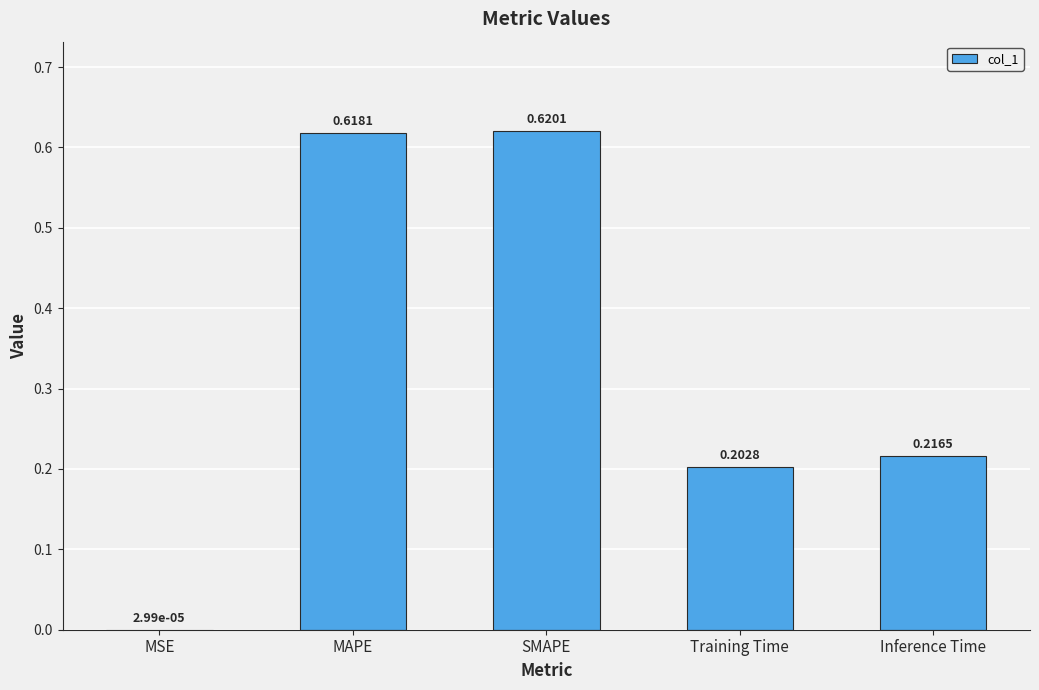

What is the average value?

0.3